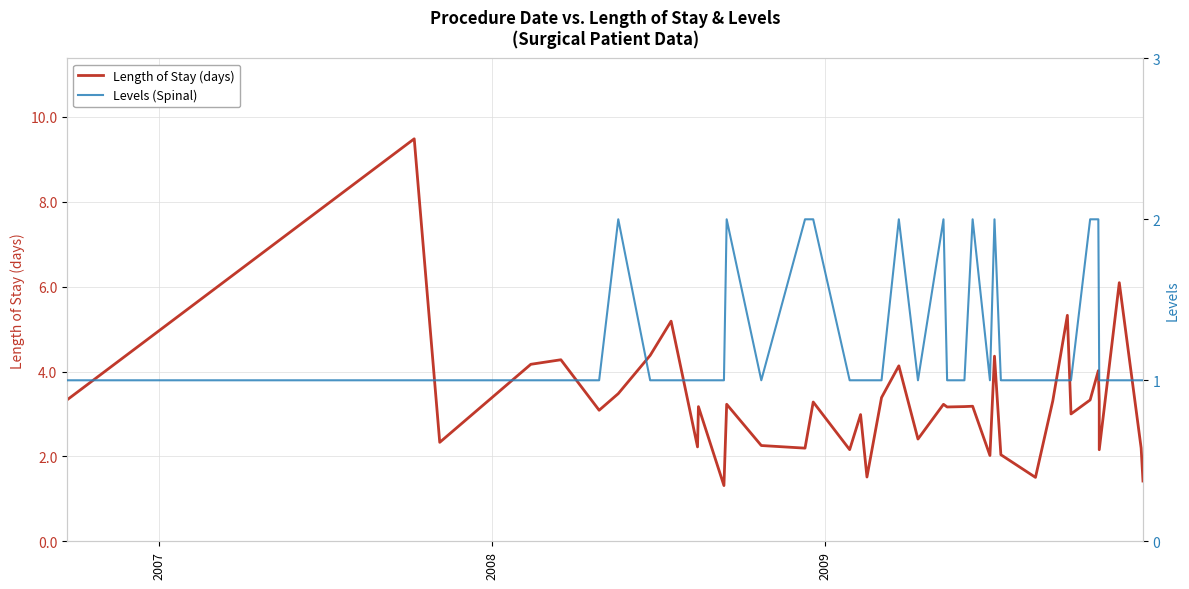

What is the minimum value for Length of Stay (days)?

1.3